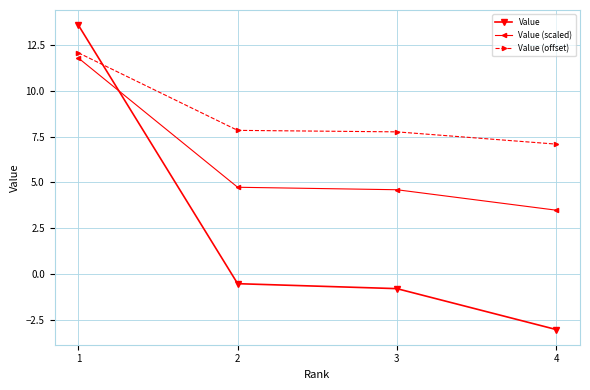

Is the value of Value (scaled) at 3 greater than the value of Value (offset) at 1?

No